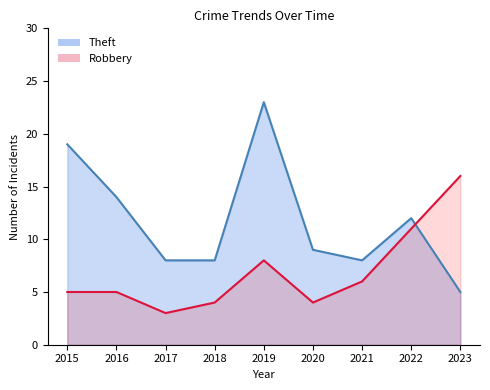

Reading left to right, list all the values displayed in this chart.

Robbery: 5	5	3	4	8	4	6	11	16
Theft: 19	14	8	8	23	9	8	12	5